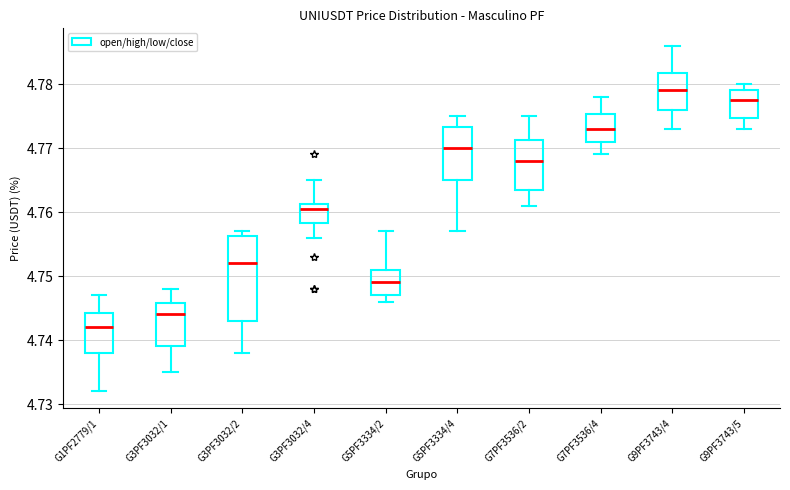

Reading left to right, transcribe this box plot: for each box, give where its median line is, the range the box spans, and where its two whiskers end, as read against the y-axis. The values are not printed on the chart, so give them approximately, as read against the axis.

G1PF2779/1: median 4.742, box 4.738 to 4.744, whiskers 4.732 to 4.747
G3PF3032/1: median 4.744, box 4.739 to 4.746, whiskers 4.735 to 4.748
G3PF3032/2: median 4.752, box 4.743 to 4.756, whiskers 4.738 to 4.757
G3PF3032/4: median 4.761 (just below the box's upper edge), box 4.758 to 4.761, whiskers 4.756 to 4.765
G5PF3334/2: median 4.749, box 4.747 to 4.751, whiskers 4.746 to 4.757
G5PF3334/4: median 4.770, box 4.765 to 4.773, whiskers 4.757 to 4.775
G7PF3536/2: median 4.768, box 4.764 to 4.771, whiskers 4.761 to 4.775
G7PF3536/4: median 4.773, box 4.771 to 4.775, whiskers 4.769 to 4.778
G9PF3743/4: median 4.779, box 4.776 to 4.782, whiskers 4.773 to 4.786
G9PF3743/5: median 4.778, box 4.775 to 4.779, whiskers 4.773 to 4.780